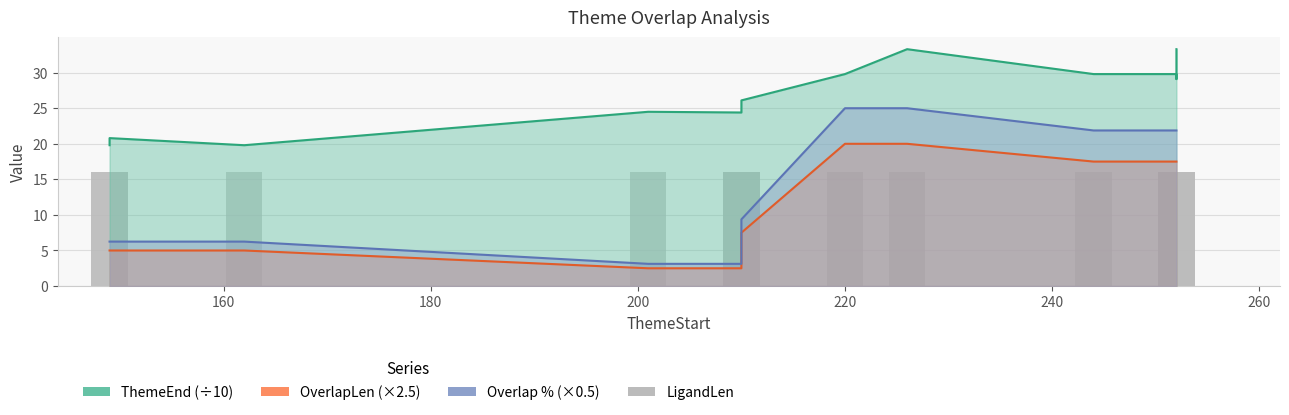

What is the difference between the maximum and second lowest values in the OverlapLen series?

17.5